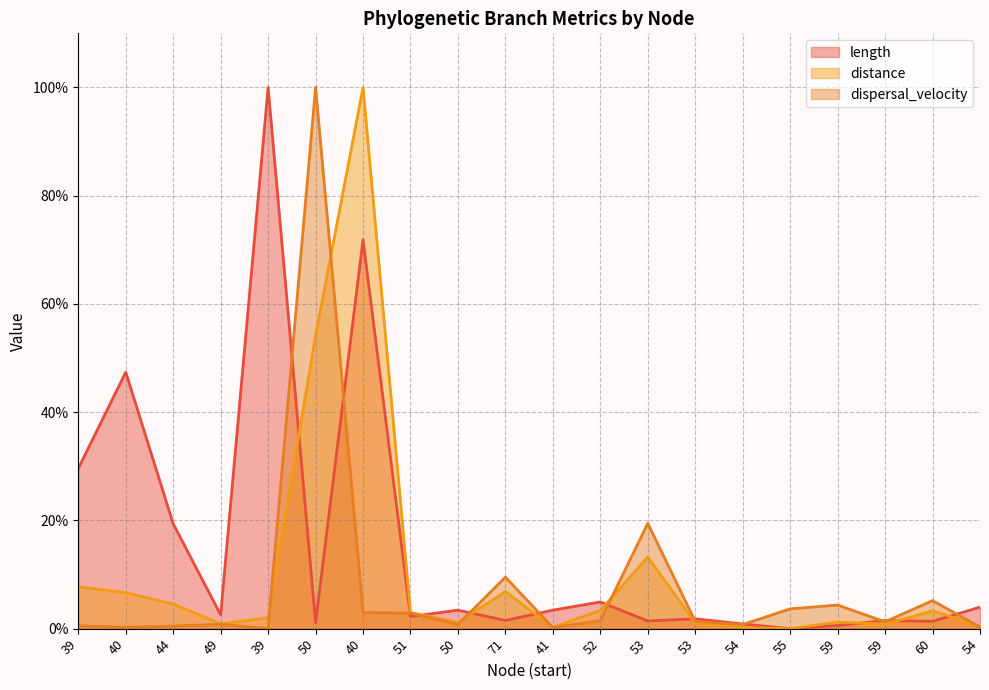

Reading left to right, transcribe all the data shown in this chart.

length: 29.6	47.4	19.4	2.6	100.0	1.1	71.9	2.2	3.4	1.5	3.4	4.9	1.4	1.8	0.9	0.0	0.6	1.5	1.3	4.0
distance: 7.7	6.6	4.6	0.9	2.0	54.1	100.0	3.0	1.2	6.9	0.2	3.4	13.2	1.1	0.2	0.0	1.2	0.8	3.3	0.5
dispersal_velocity: 0.5	0.3	0.5	0.8	0.0	100.0	3.0	2.9	0.8	9.5	0.2	1.5	19.5	1.3	0.7	3.7	4.4	1.3	5.2	0.3